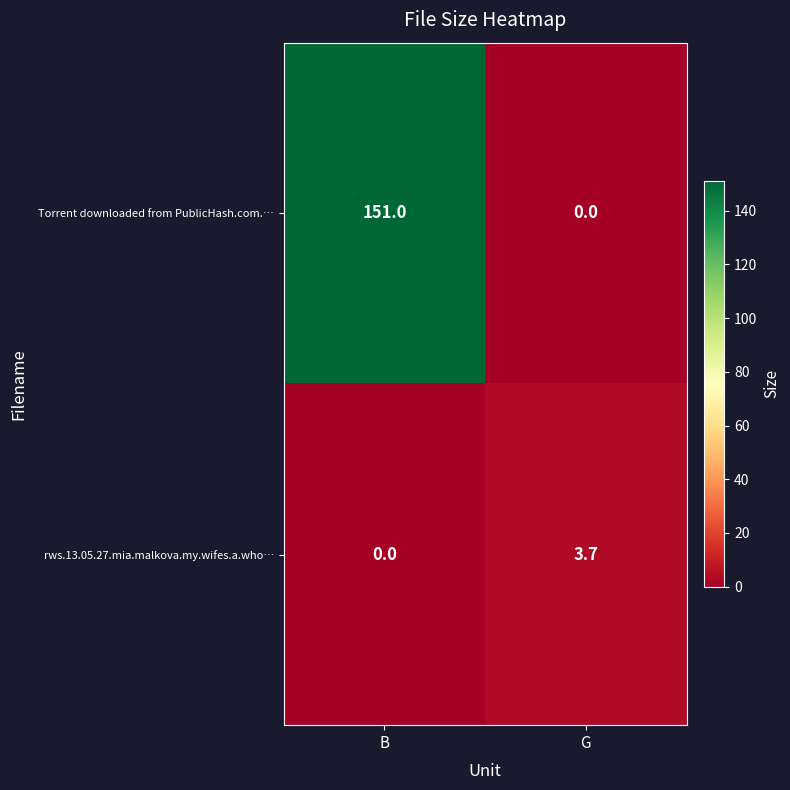

How many data points does each series have?

2